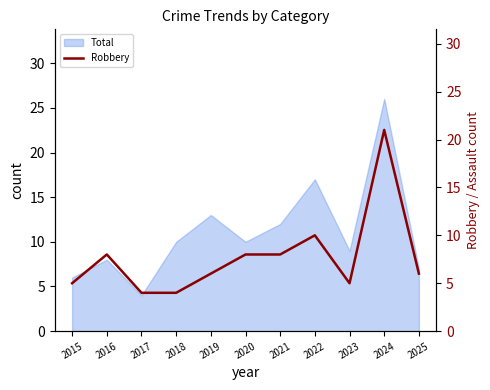

Which category has the lowest value in the Total series?

2017